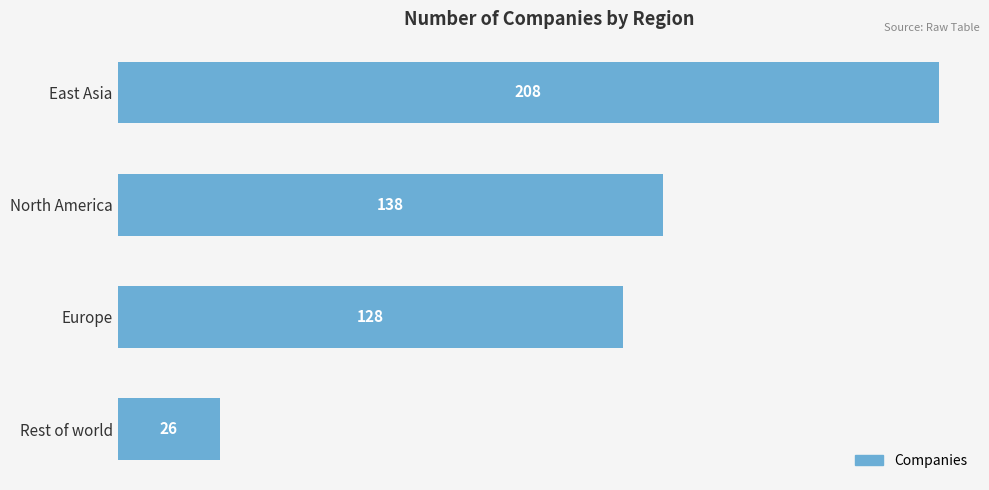

Reading bottom to top, extract all data points from this chart.

26	128	138	208